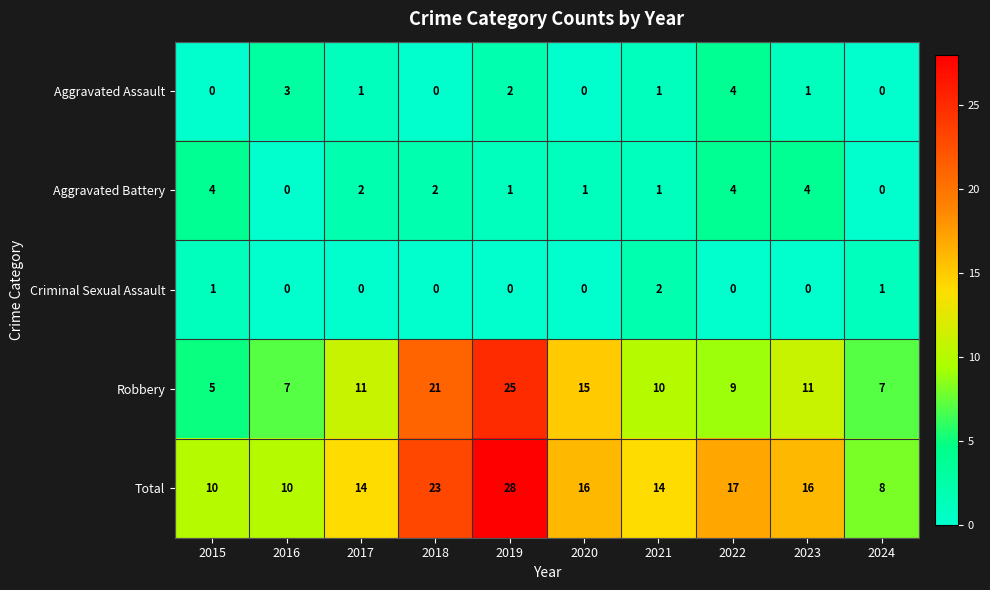

The value of Aggravated Battery at 2022 is 4. True or false?

True